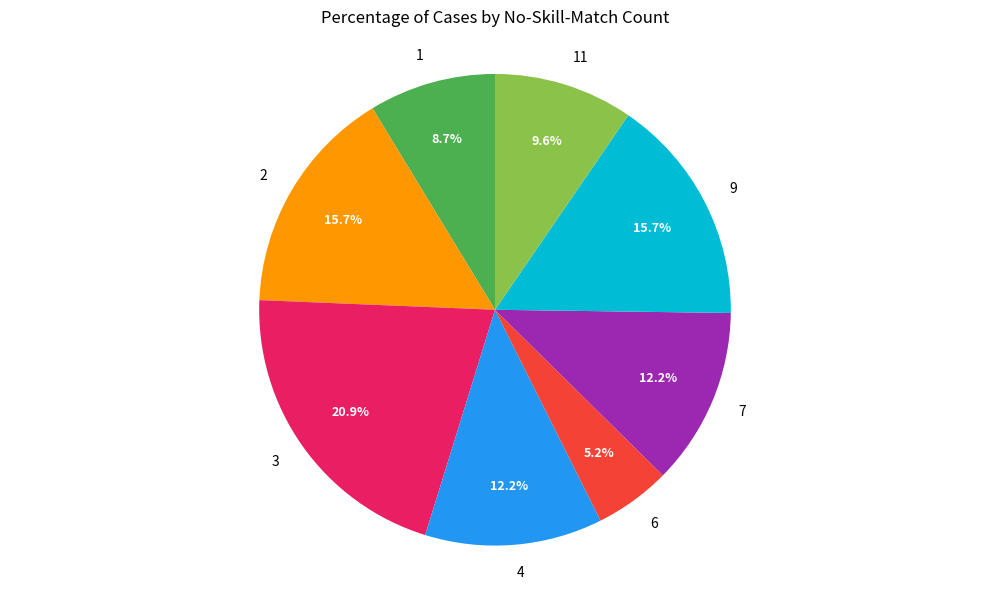

Which slice is the smallest?

6